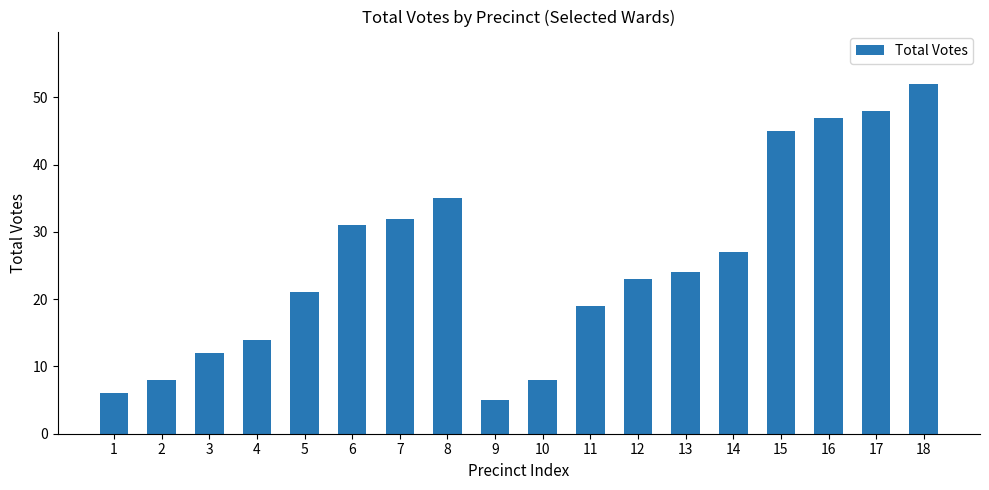

What is the sum of the values at 14 and 5?

48